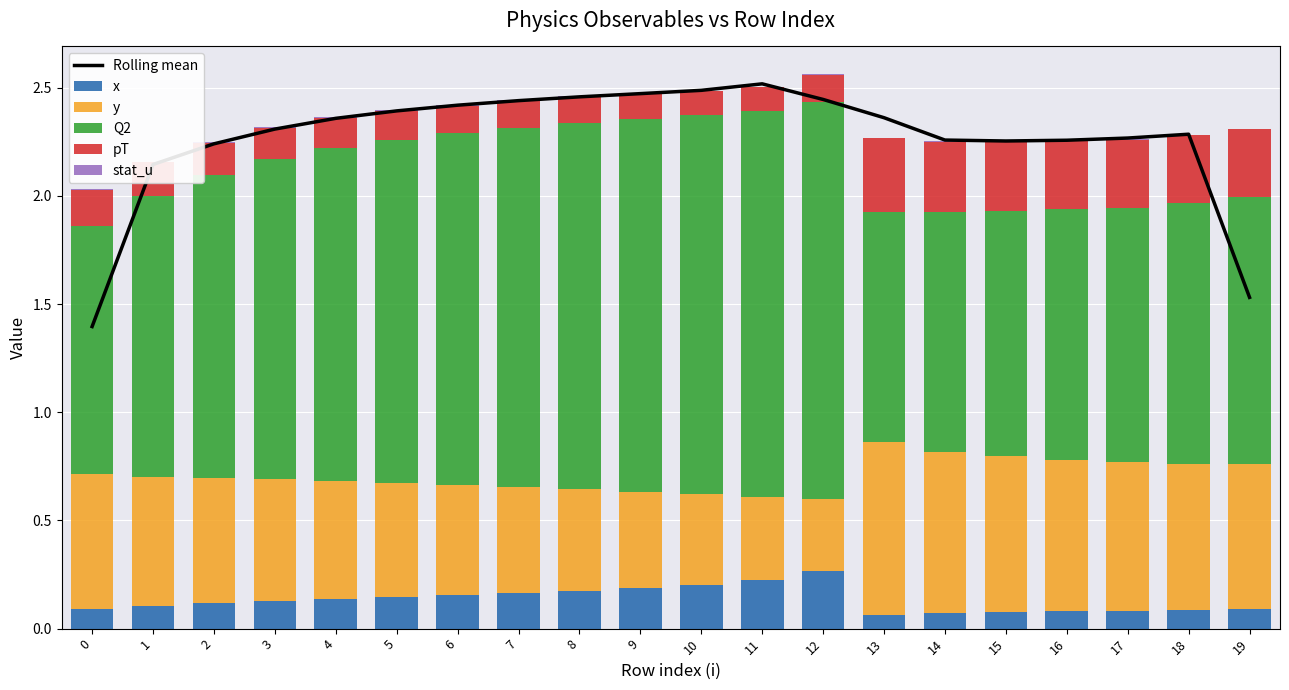

What is the difference between the maximum and minimum values in the Q2 series?

0.8